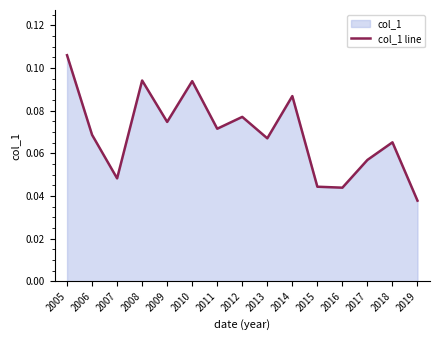

Which label corresponds to the smallest value in the chart?

2019